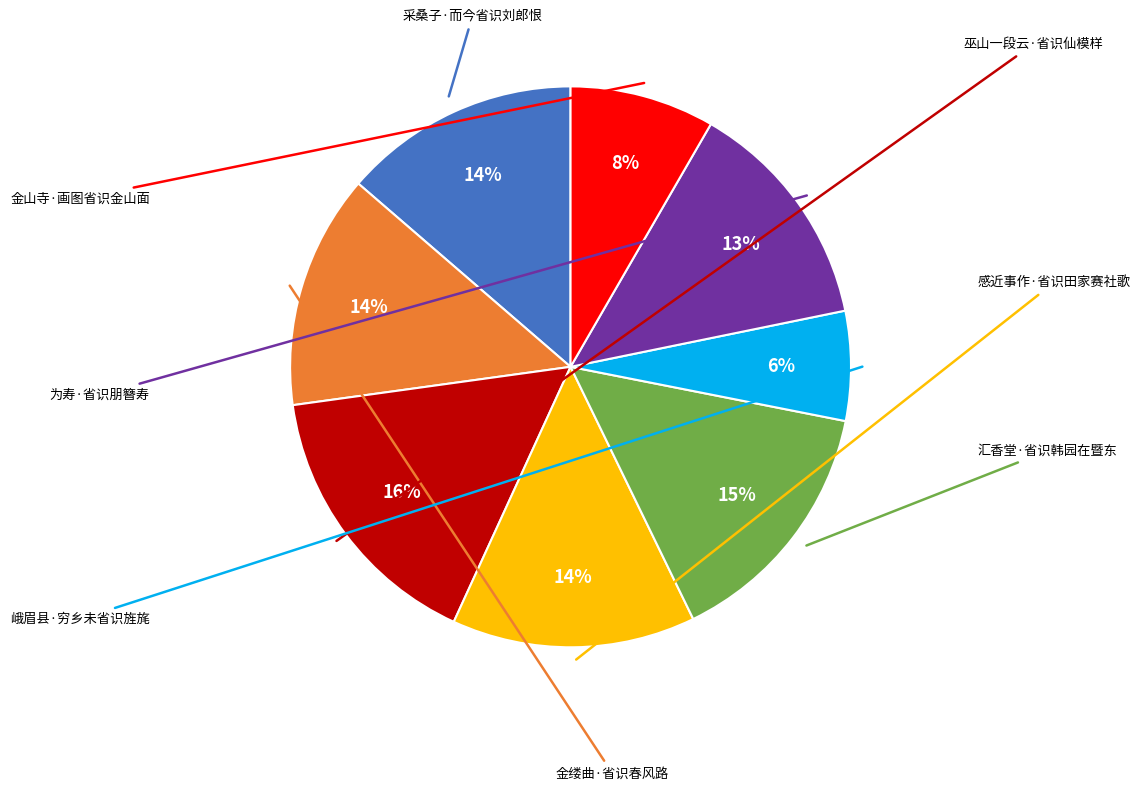

Is there any slice that represents more than half of the pie?

No